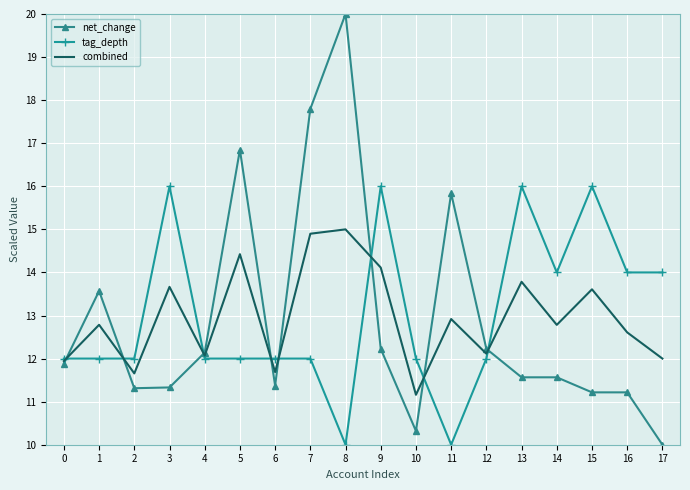

Rank the series at 11 from lowest to highest value.

tag_depth, combined, net_change